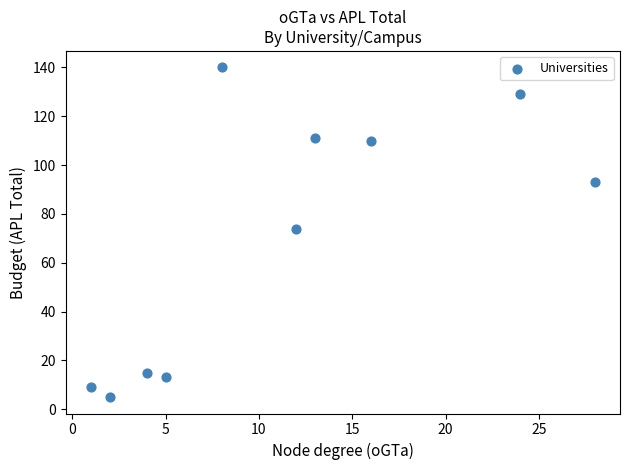

What is the average Y value?

70